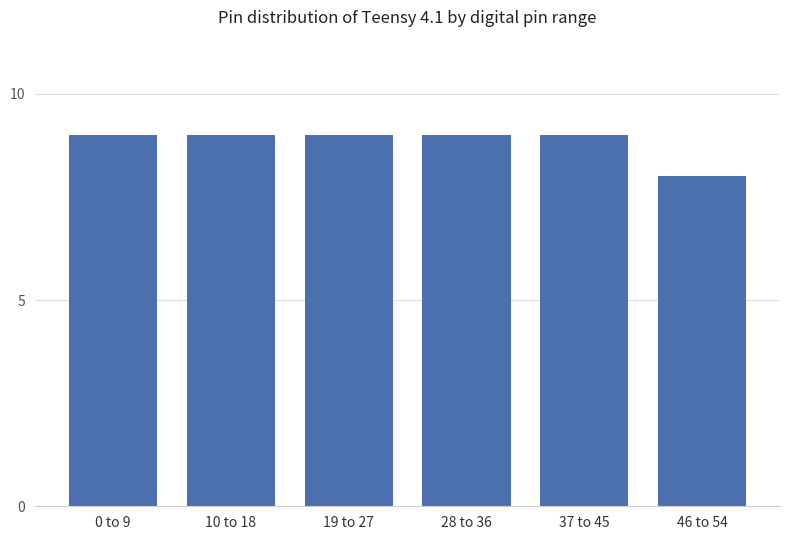

What is the greatest value displayed?

9